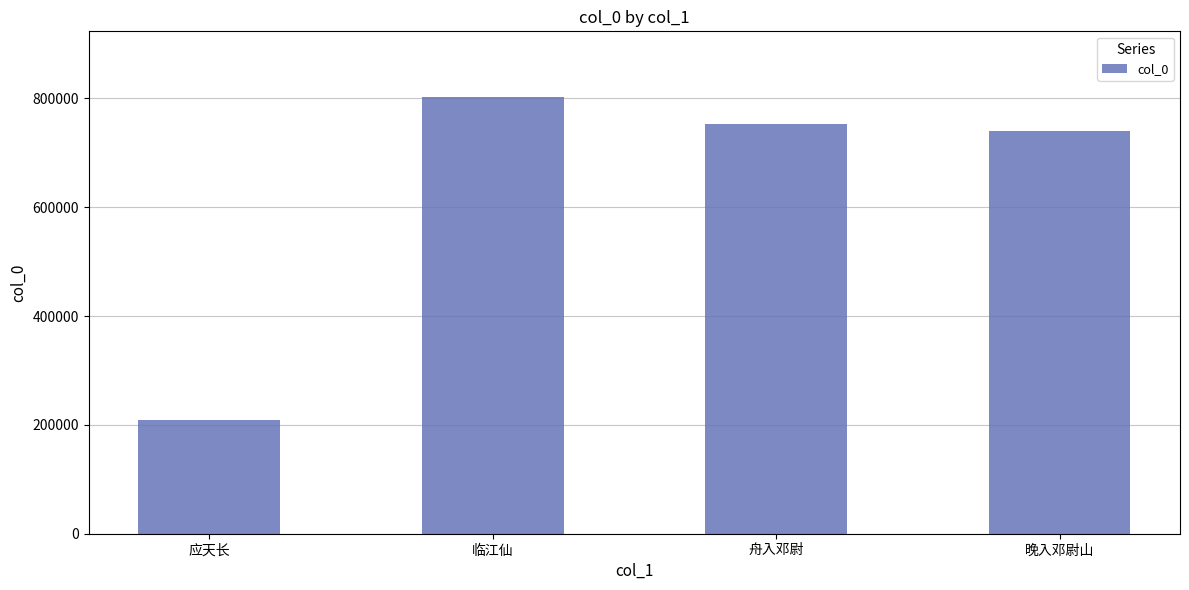

What is the average value?

626188